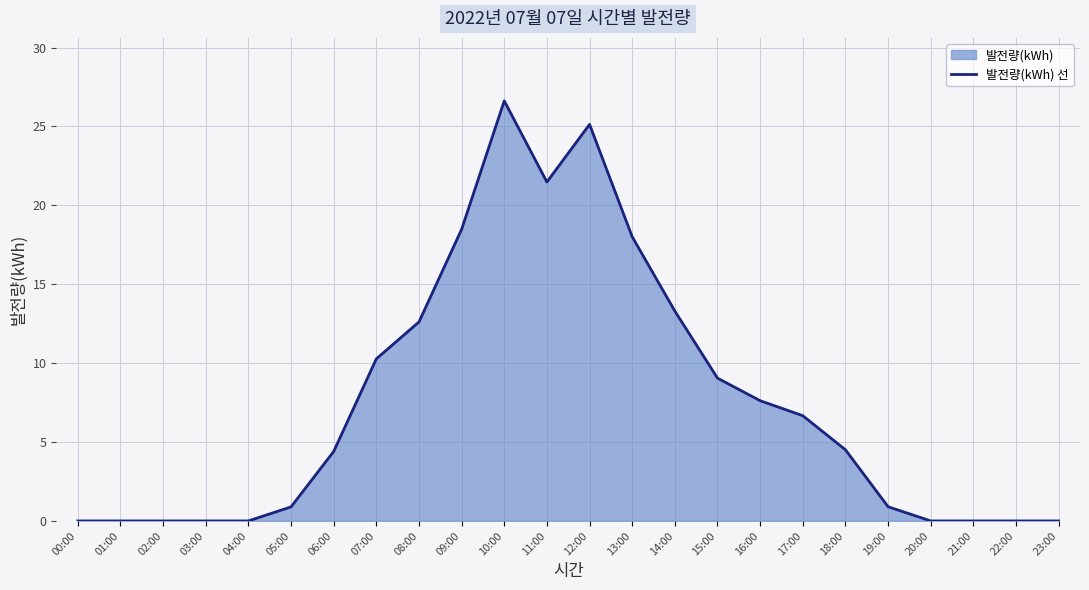

What is the maximum value shown in the chart?

26.6